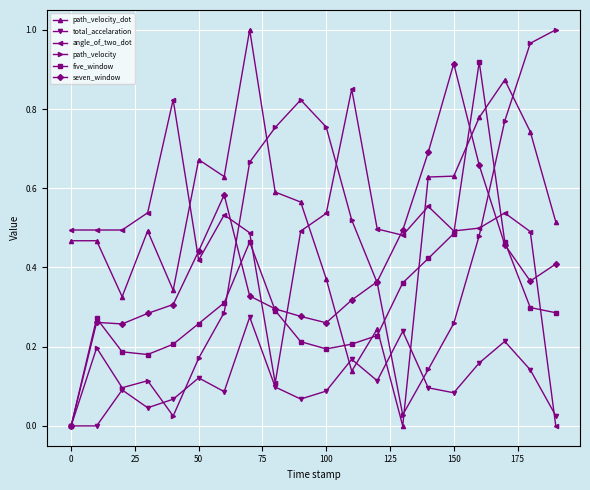

What are all the series names shown in the legend?

path_velocity_dot, total_accelaration, angle_of_two_dot, path_velocity, five_window, seven_window